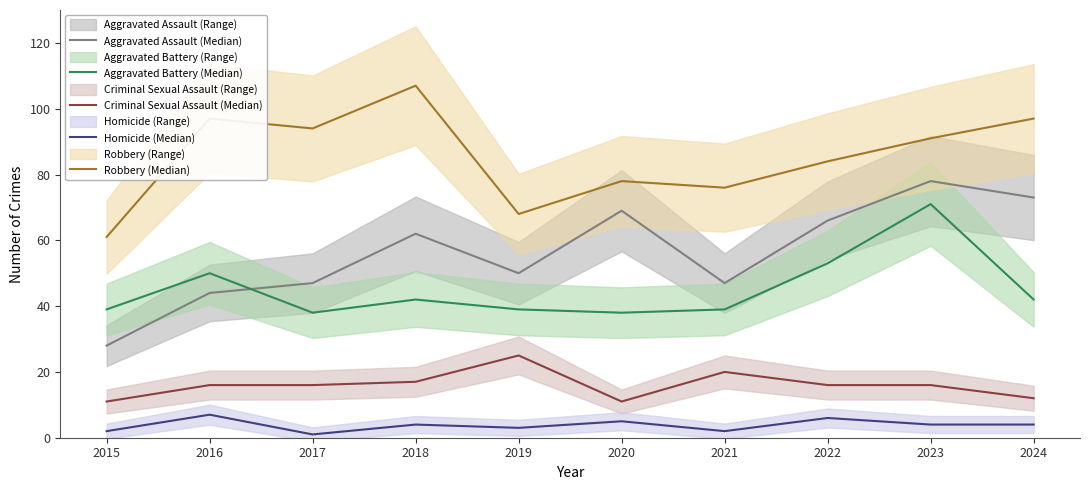

How many interior local valleys does the Criminal Sexual Assault (Median) series have?

1